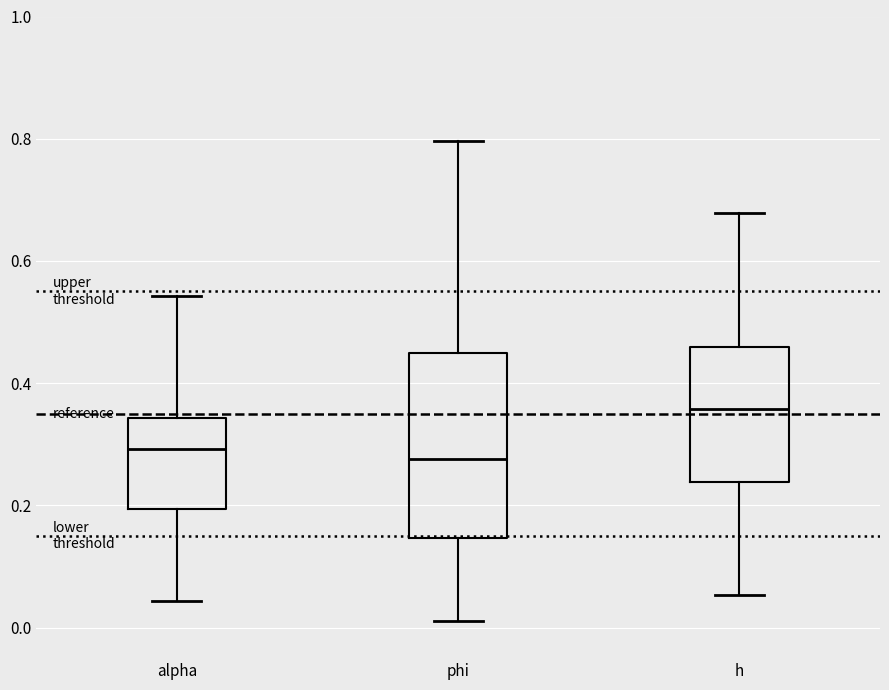

Reading left to right, read every box against the y-axis: the position of its median line, the range the box covers, and the ends of its whiskers. The values are not printed on the chart, so give them approximately, as read against the axis.

alpha: median 0.30, box 0.20 to 0.34, whiskers 0.04 to 0.54
phi: median 0.28, box 0.14 to 0.44, whiskers 0.02 to 0.80
h: median 0.36, box 0.24 to 0.46, whiskers 0.06 to 0.68